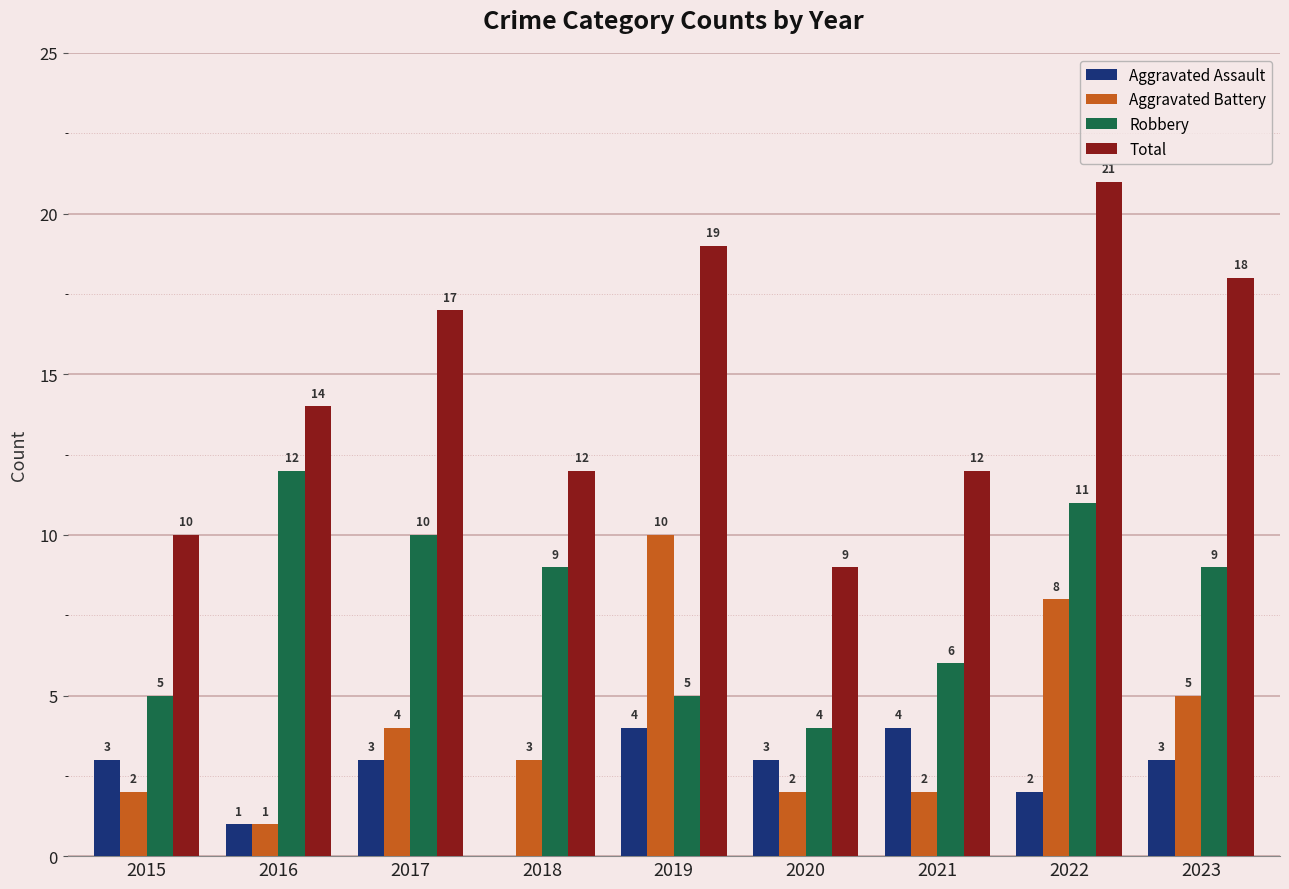

What is the sum of the Aggravated Assault values at 2020 and 2019?

7